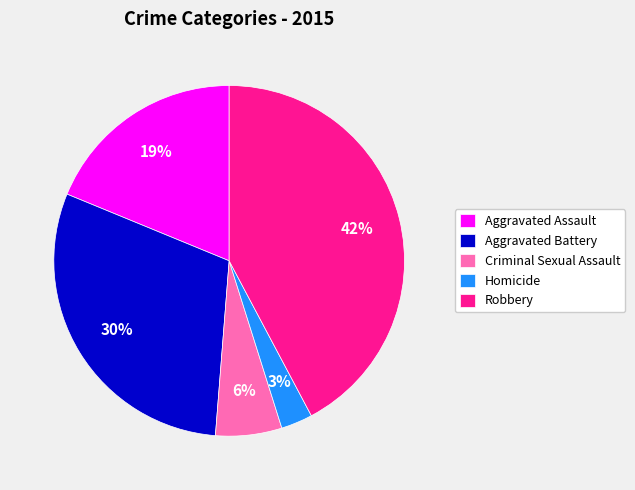

To the nearest percent, what is the combined percentage of Criminal Sexual Assault and Robbery?

48%